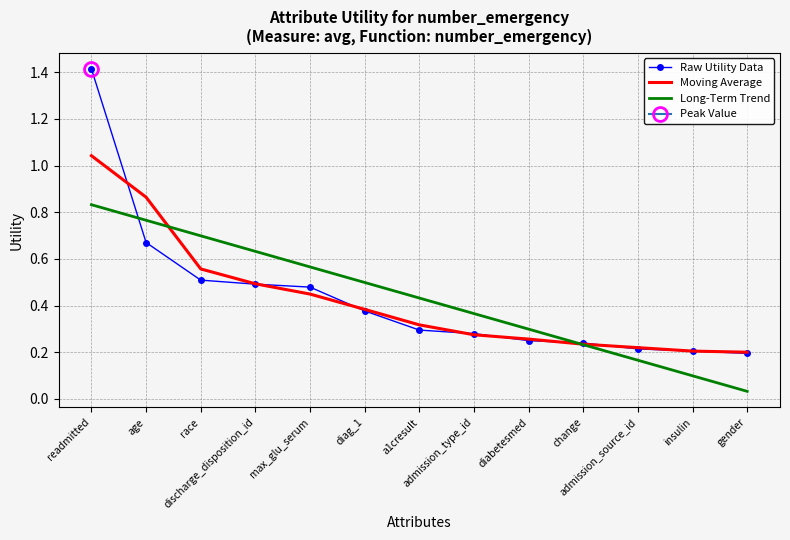

Rank the series at diag_1 from highest to lowest value.

Long-Term Trend, Moving Average, Raw Utility Data